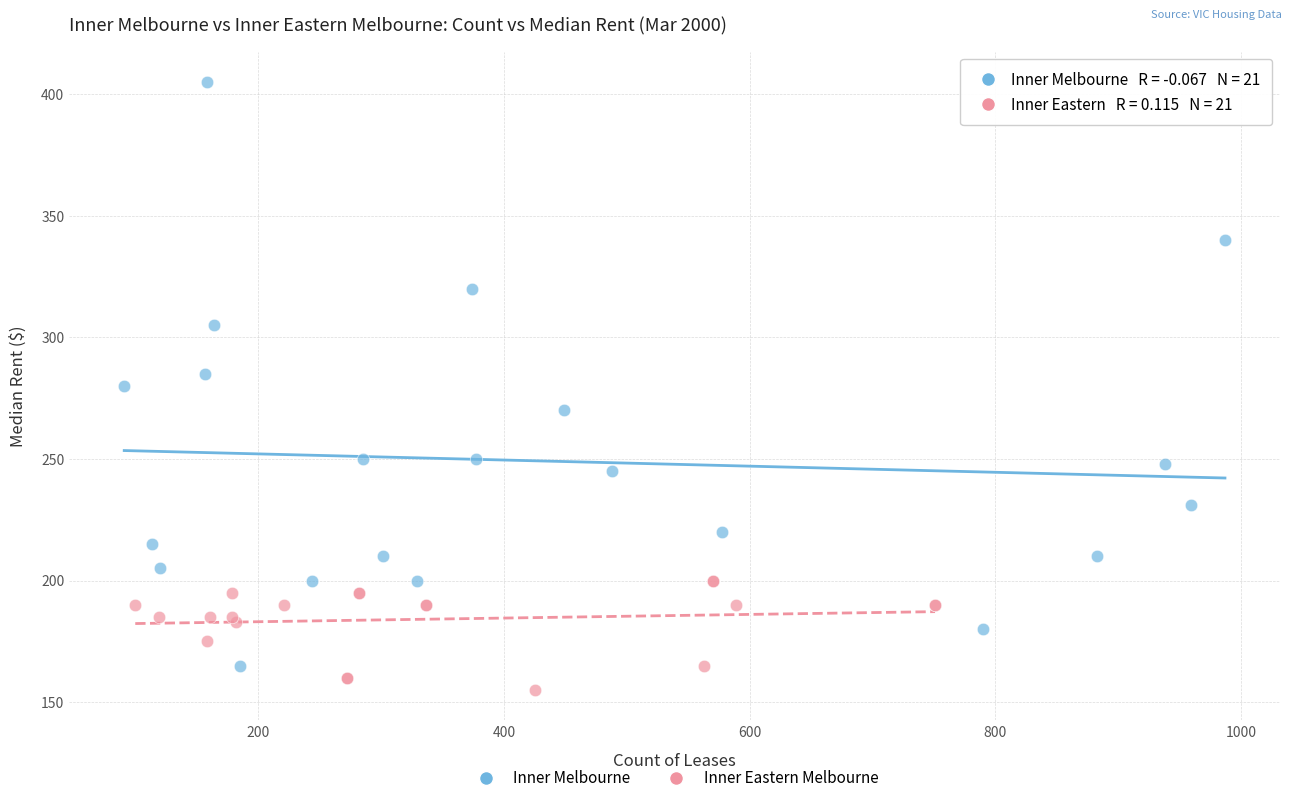

Which series has the largest Y range (max minus min)?

Inner Melbourne